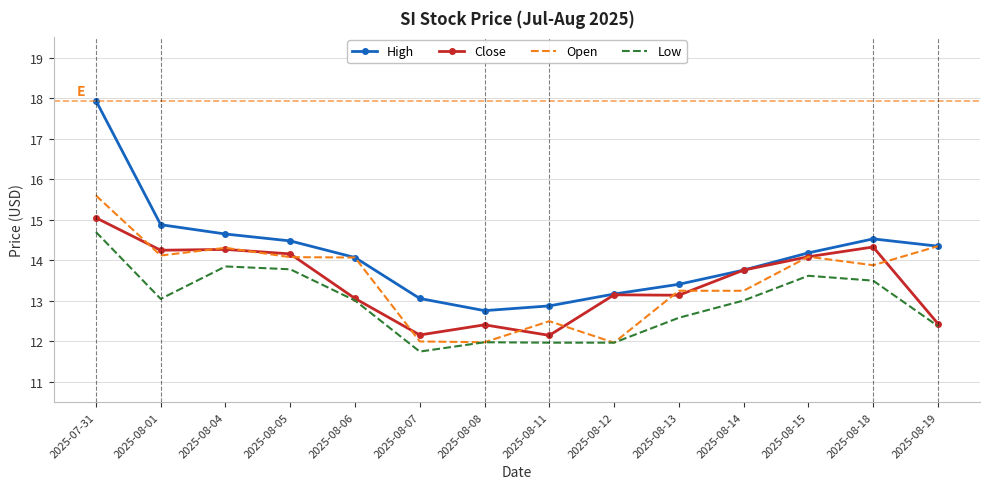

What is the minimum value for Low?

11.8